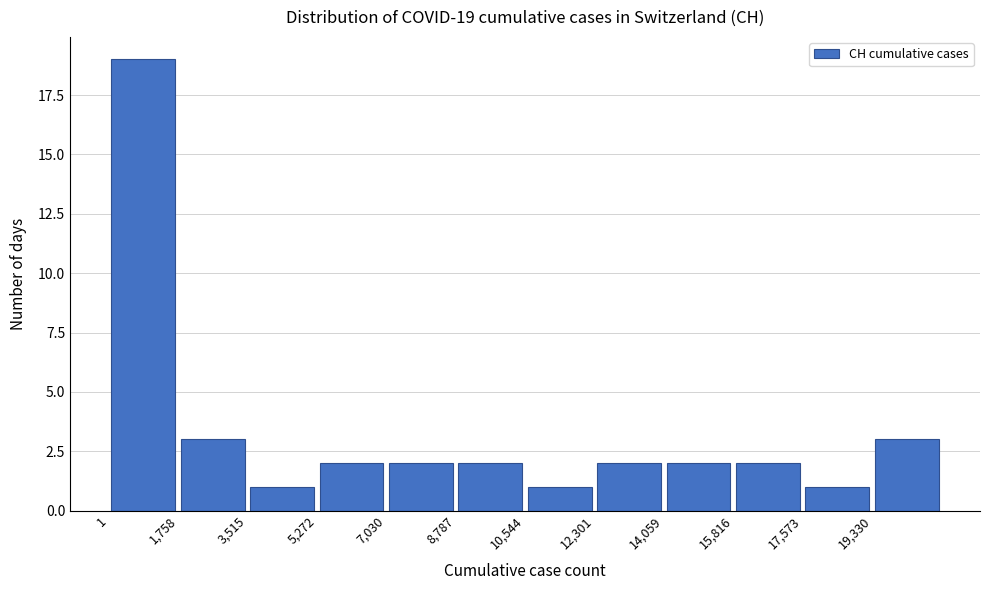

Which range on the x-axis has the tallest bar?

0 to 1800